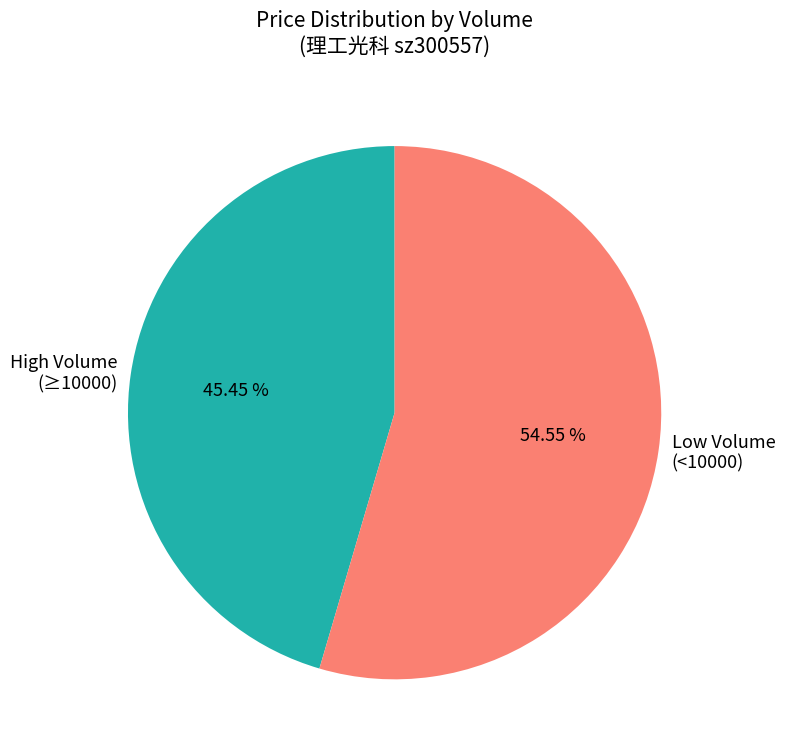

Which category accounts for the majority?

Low Volume (<10000)